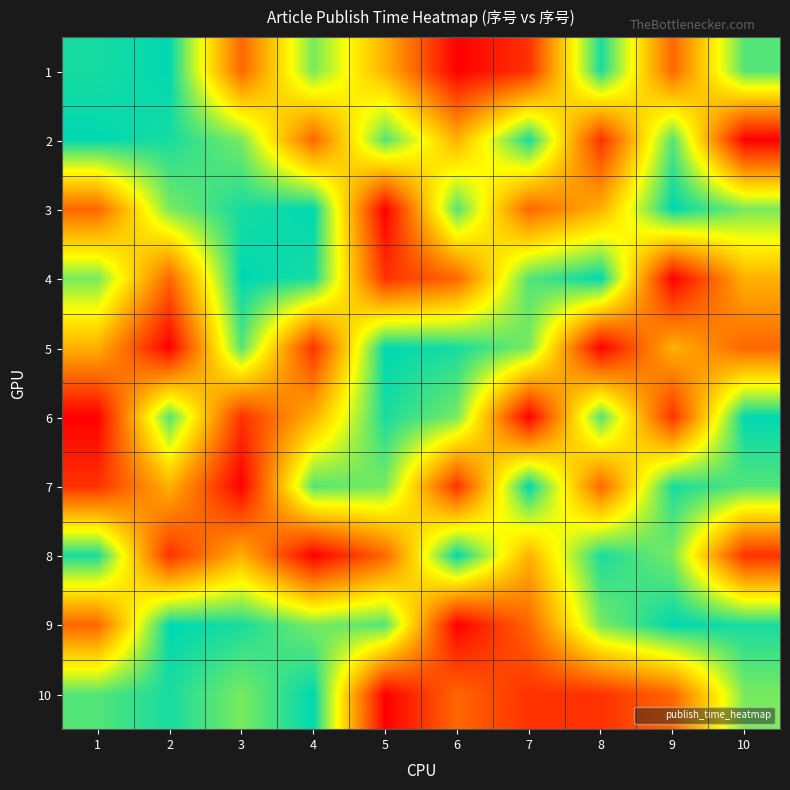

Reading left to right, extract all data points from this chart.

1: 1=1.0	2=1.0	3=0.3	4=0.8	5=0.5	6=0.0	7=0.1	8=1.0	9=0.3	10=0.9
2: 1=1.0	2=1.0	3=0.8	4=0.3	5=0.9	6=0.5	7=1.0	8=0.1	9=0.9	10=0.0
3: 1=0.3	2=0.8	3=1.0	4=1.0	5=0.0	6=0.9	7=0.3	8=0.5	9=1.0	10=0.8
4: 1=0.8	2=0.3	3=1.0	4=1.0	5=0.1	6=0.3	7=0.9	8=1.0	9=0.0	10=0.5
5: 1=0.5	2=0.0	3=0.9	4=0.1	5=1.0	6=1.0	7=0.8	8=0.0	9=0.5	10=0.3
6: 1=0.0	2=0.9	3=0.1	4=0.5	5=1.0	6=0.8	7=0.0	8=0.9	9=0.1	10=1.0
7: 1=0.1	2=0.5	3=0.0	4=0.9	5=0.8	6=0.1	7=1.0	8=0.3	9=1.0	10=0.9
8: 1=1.0	2=0.1	3=0.5	4=0.0	5=0.3	6=1.0	7=0.5	8=1.0	9=0.8	10=0.1
9: 1=0.3	2=1.0	3=1.0	4=0.8	5=0.9	6=0.0	7=0.3	8=0.8	9=1.0	10=1.0
10: 1=0.9	2=1.0	3=0.8	4=1.0	5=0.0	6=0.3	7=0.1	8=0.1	9=0.3	10=0.8